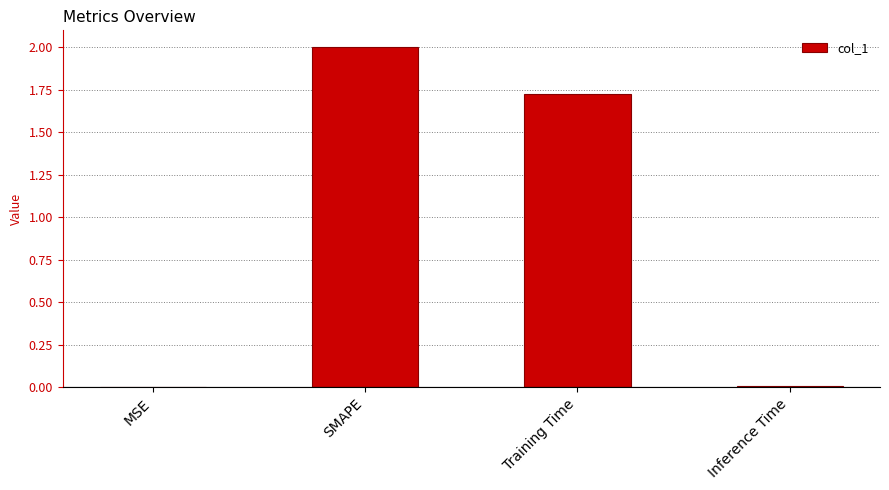

Is it true that the value at Training Time is 0.6?

False